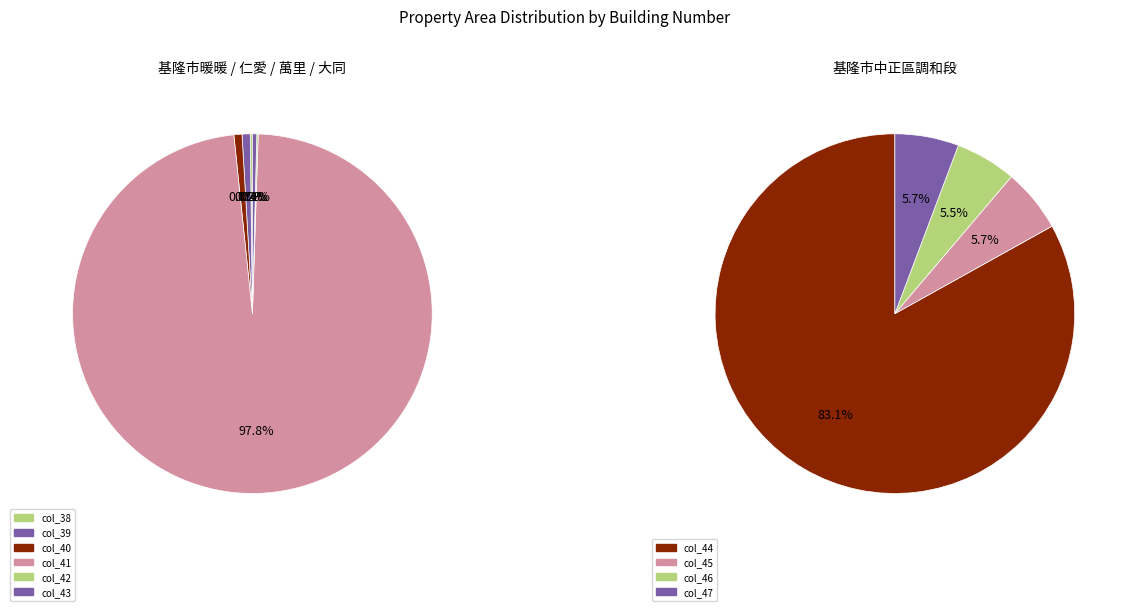

Count the number of slices in the pie.

10